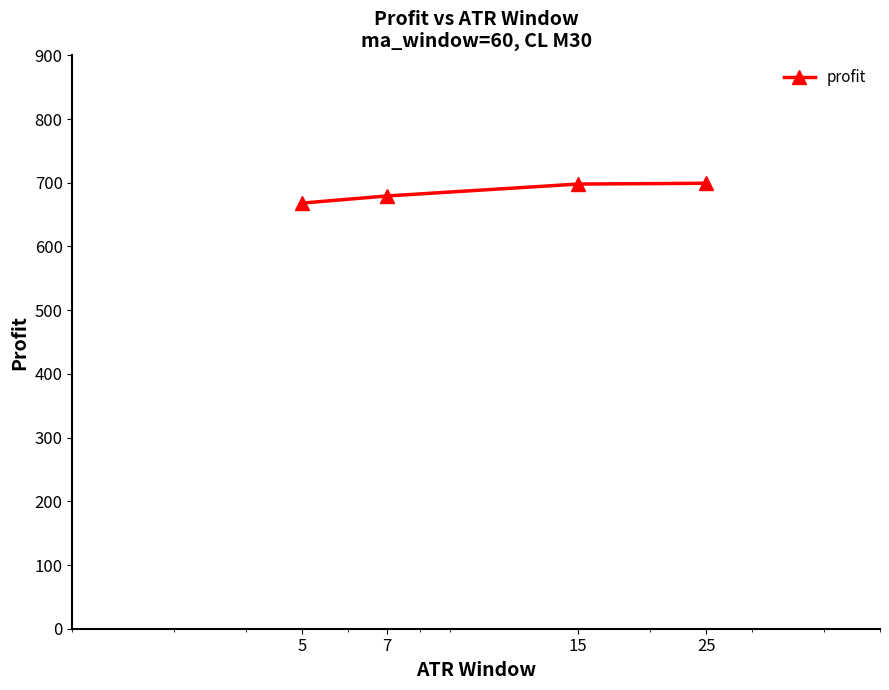

Count the number of categories in the chart.

4